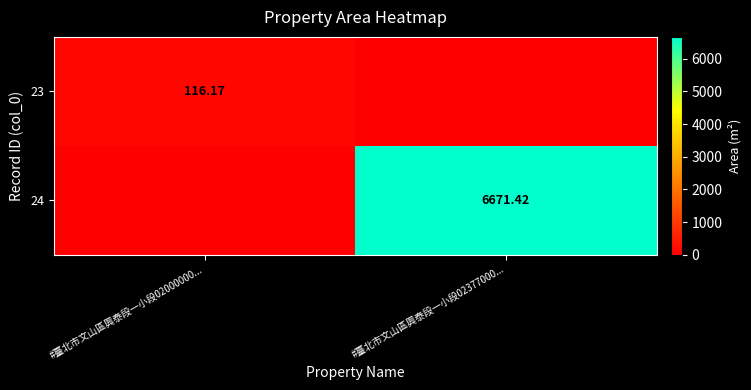

How many distinct data groups are displayed?

2